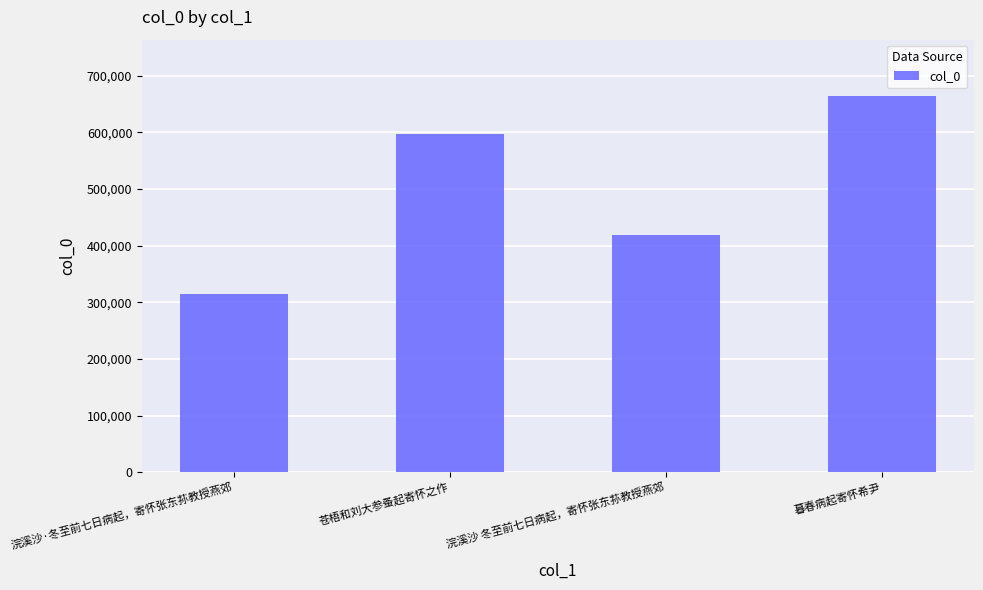

What position from the right is 苍梧和刘大参蚤起寄怀之作?

3